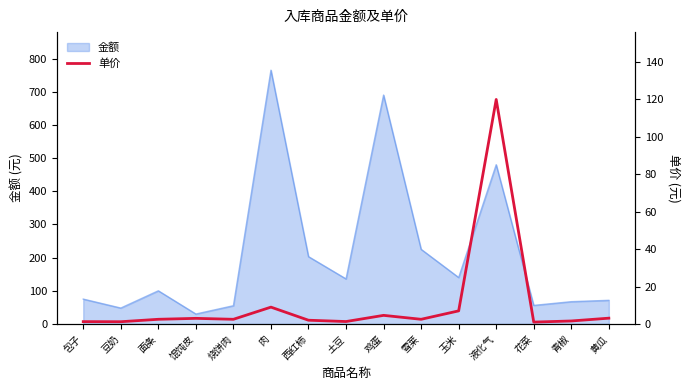

At which category does the data reach its first local valley?

豆奶